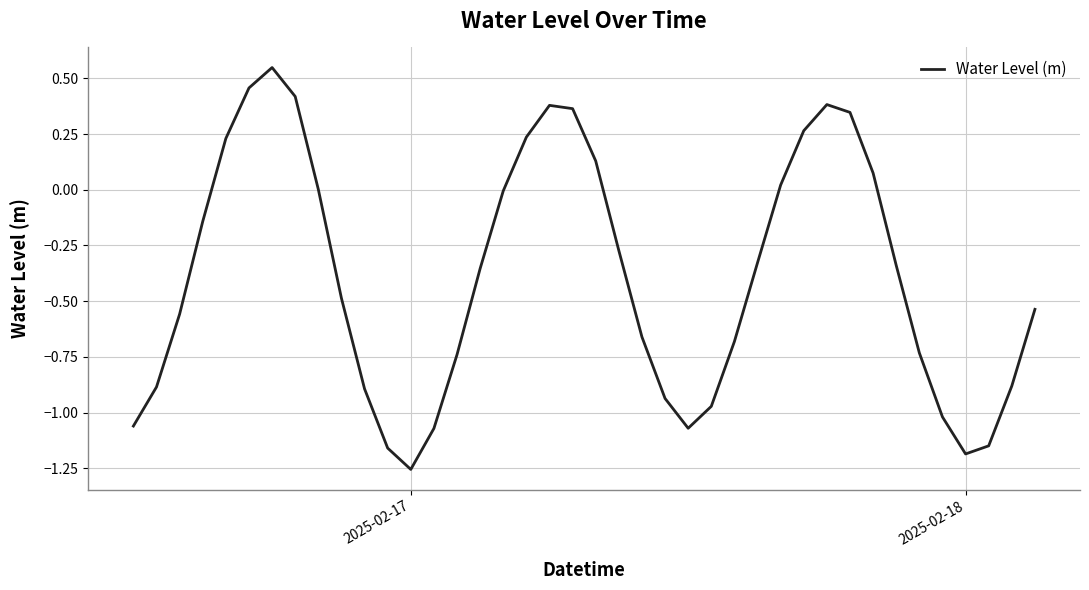

Does the chart have visible grid lines?

Yes